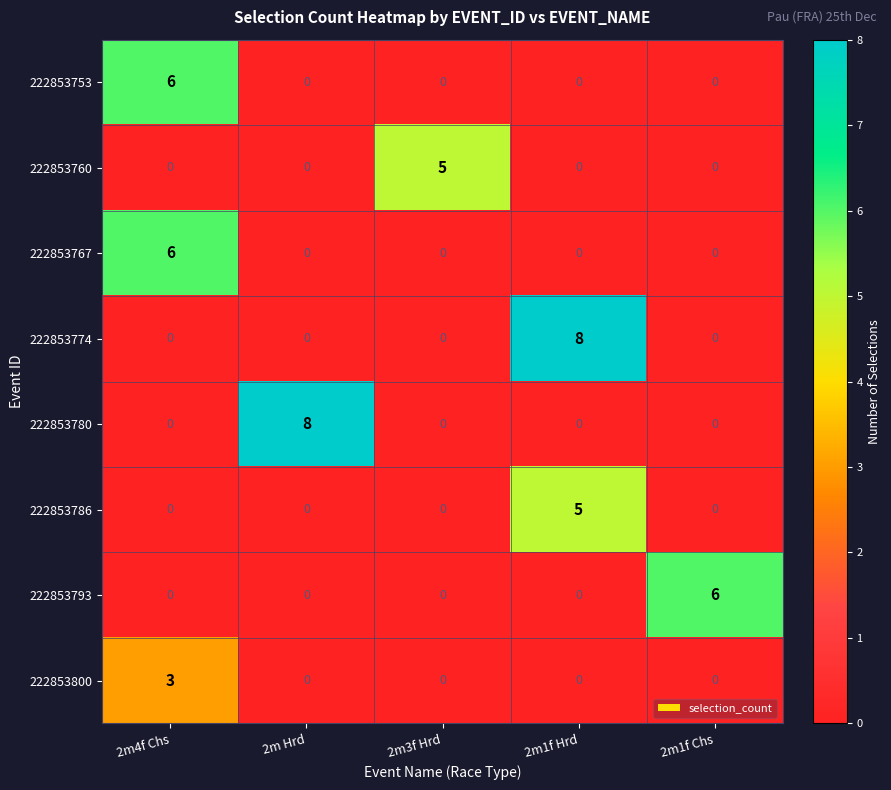

Count the 222853786 values in the range 0 to 1.

4